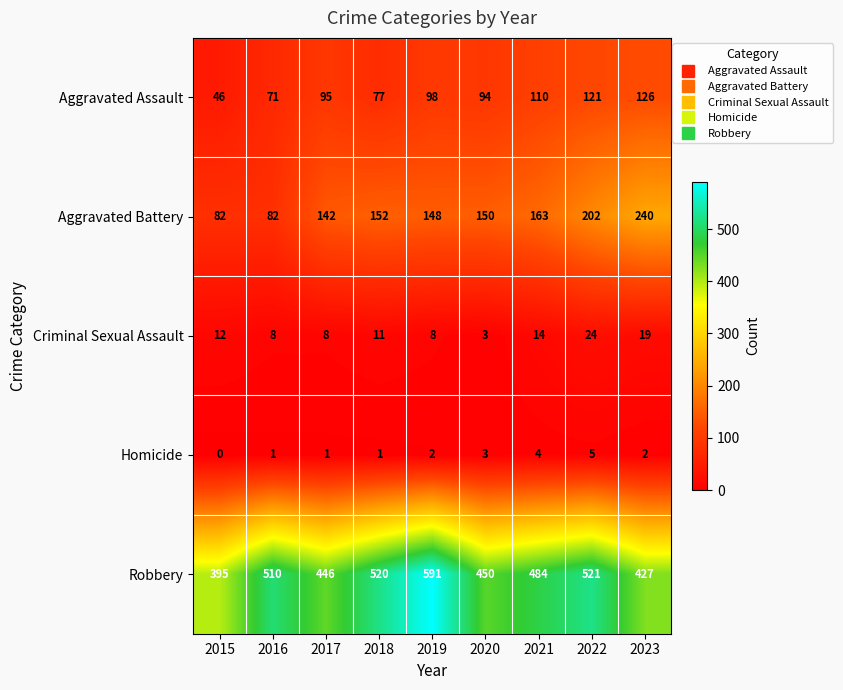

What is the sum of all Aggravated Assault values?

838